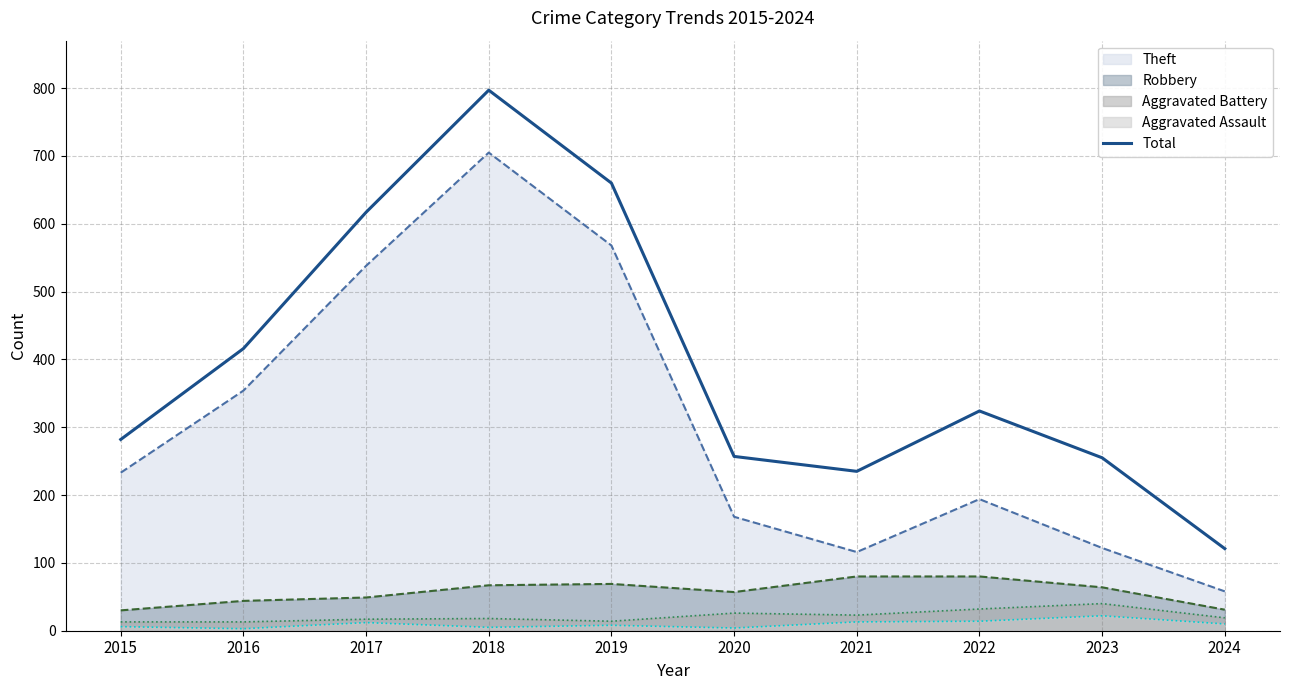

Where does the data first go above 324?

2016